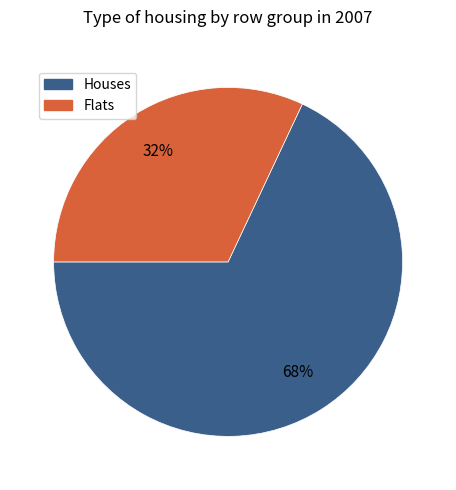

To the nearest percent, what is the difference between the largest and smallest slice percentages?

36%